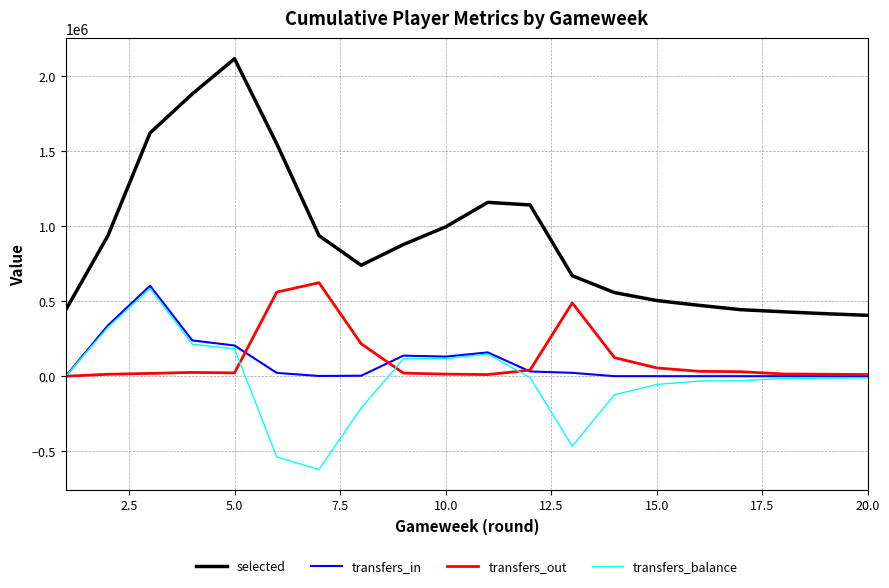

Which series has the largest total across all categories?

selected